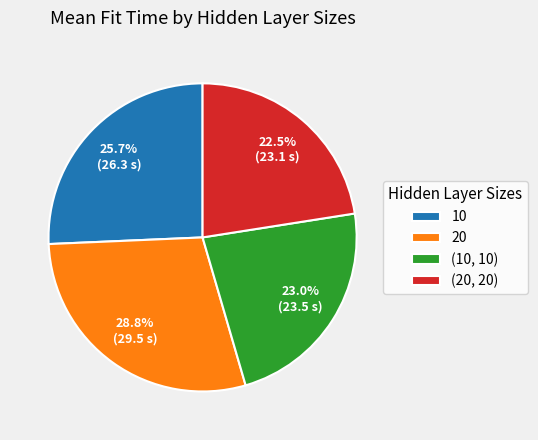

Which category has the biggest portion of the pie?

20